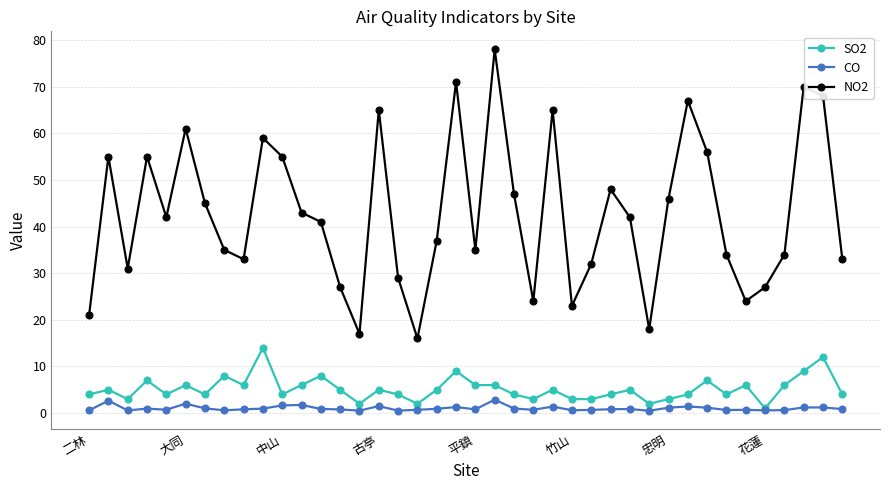

What is the highest value of the CO series?

2.9